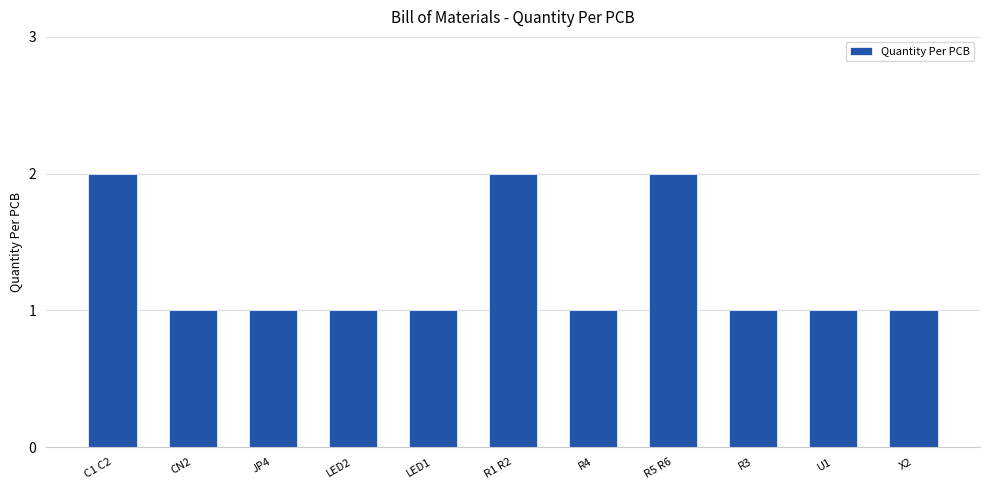

What value does the data have at X2?

1